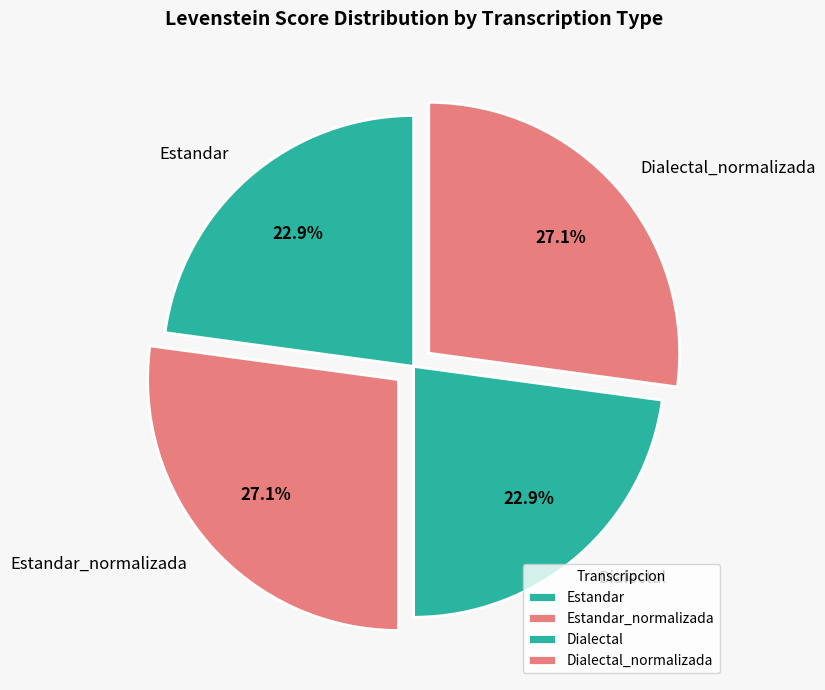

How much of the chart is everything except Estandar_normalizada?

72.9%